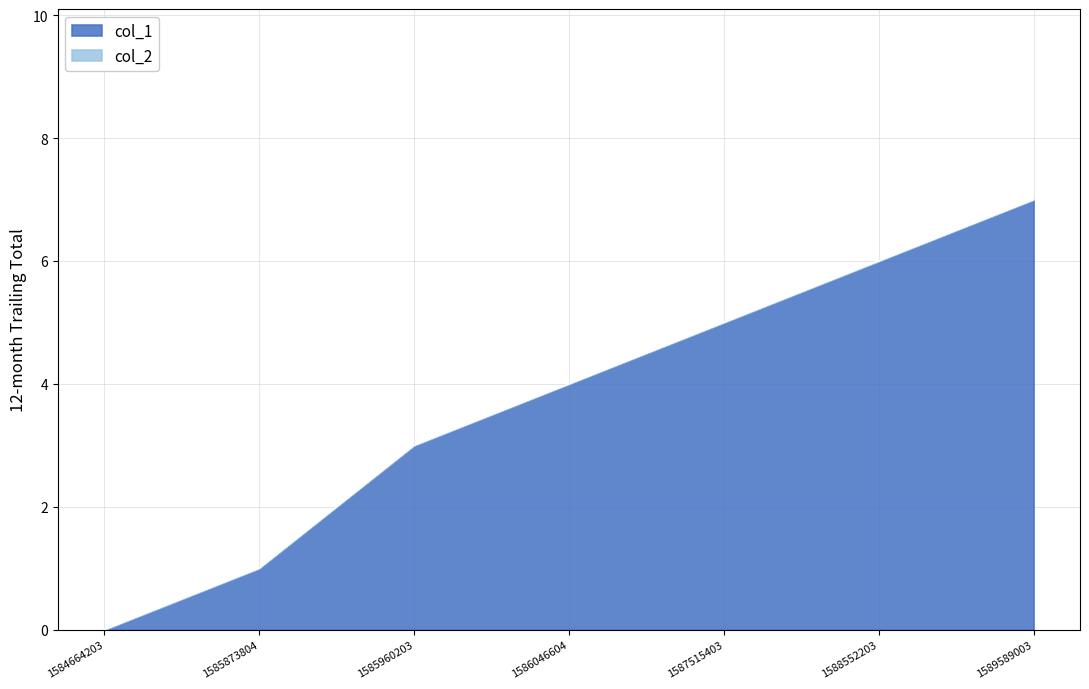

Reading left to right, transcribe all the data shown in this chart.

0	1	3	4	5	6	7